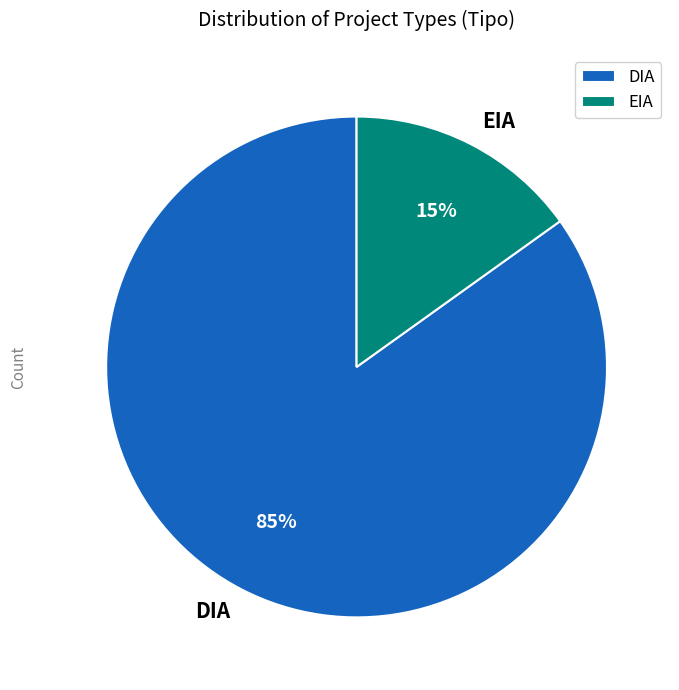

Combined, do DIA and EIA account for over 50%?

Yes